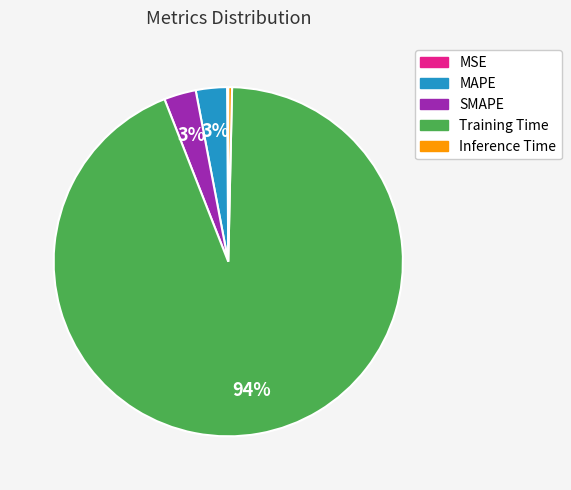

Combined, do SMAPE and Inference Time account for over 50%?

No